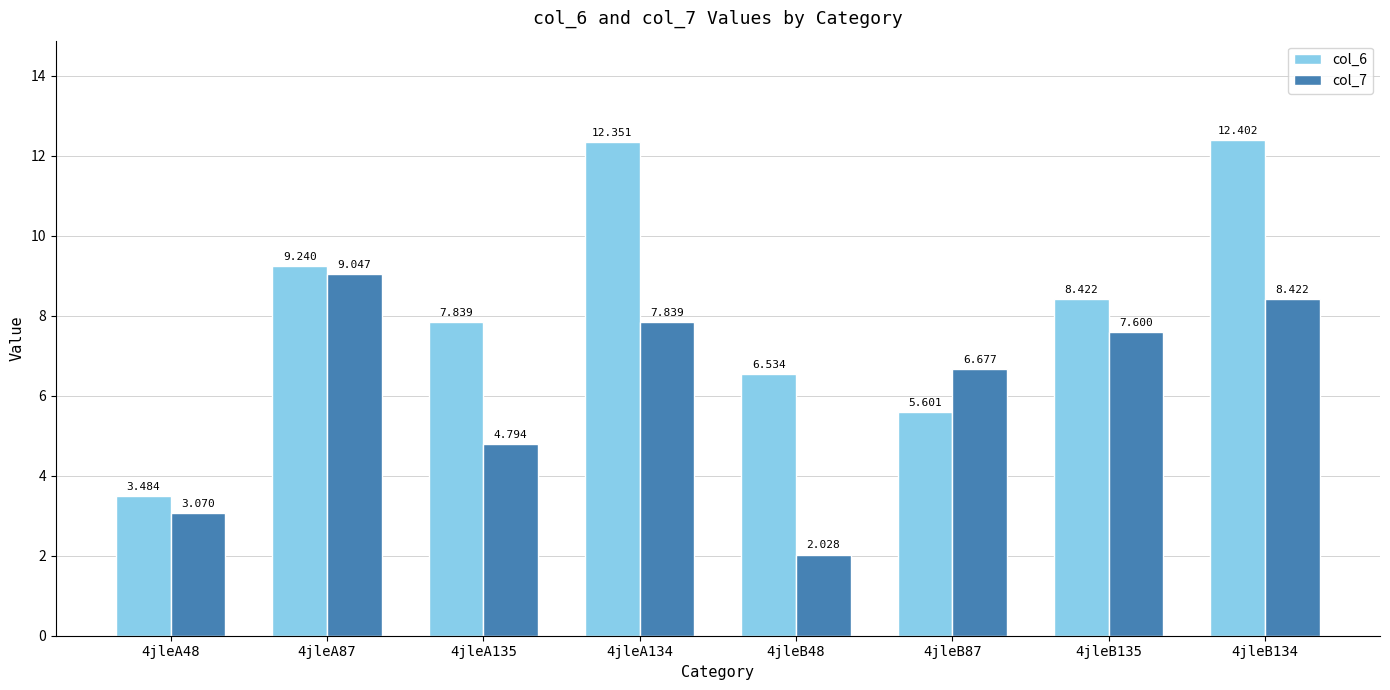

What is the highest value of the col_7 series?

9.0